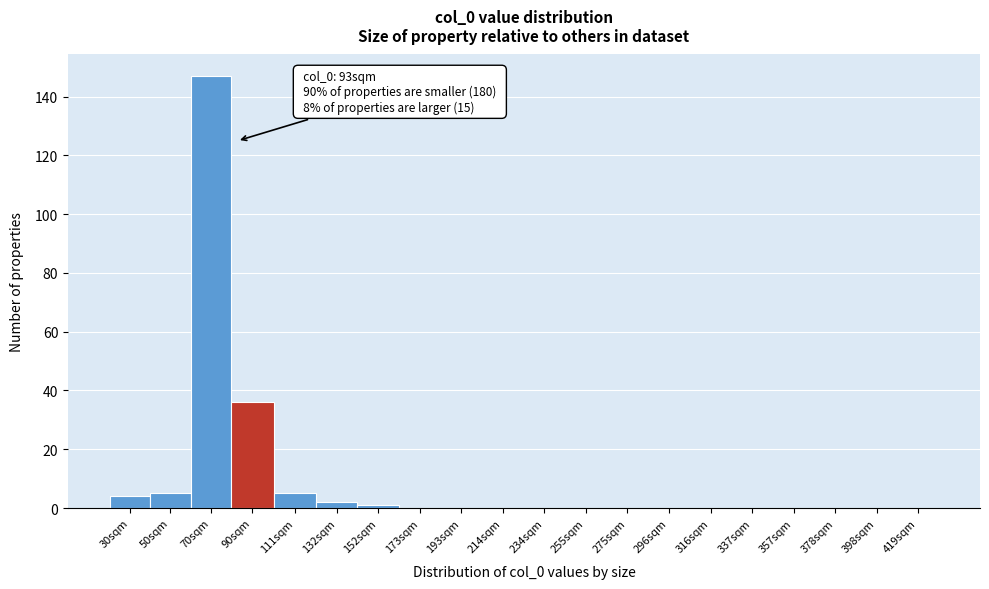

Reading right to left, extract all data points from this chart.

419sqm=0	398sqm=0	378sqm=0	357sqm=0	337sqm=0	316sqm=0	296sqm=0	275sqm=0	255sqm=0	234sqm=0	214sqm=0	193sqm=0	173sqm=0	152sqm=1	132sqm=2	111sqm=5	90sqm=36	70sqm=147	50sqm=5	30sqm=4